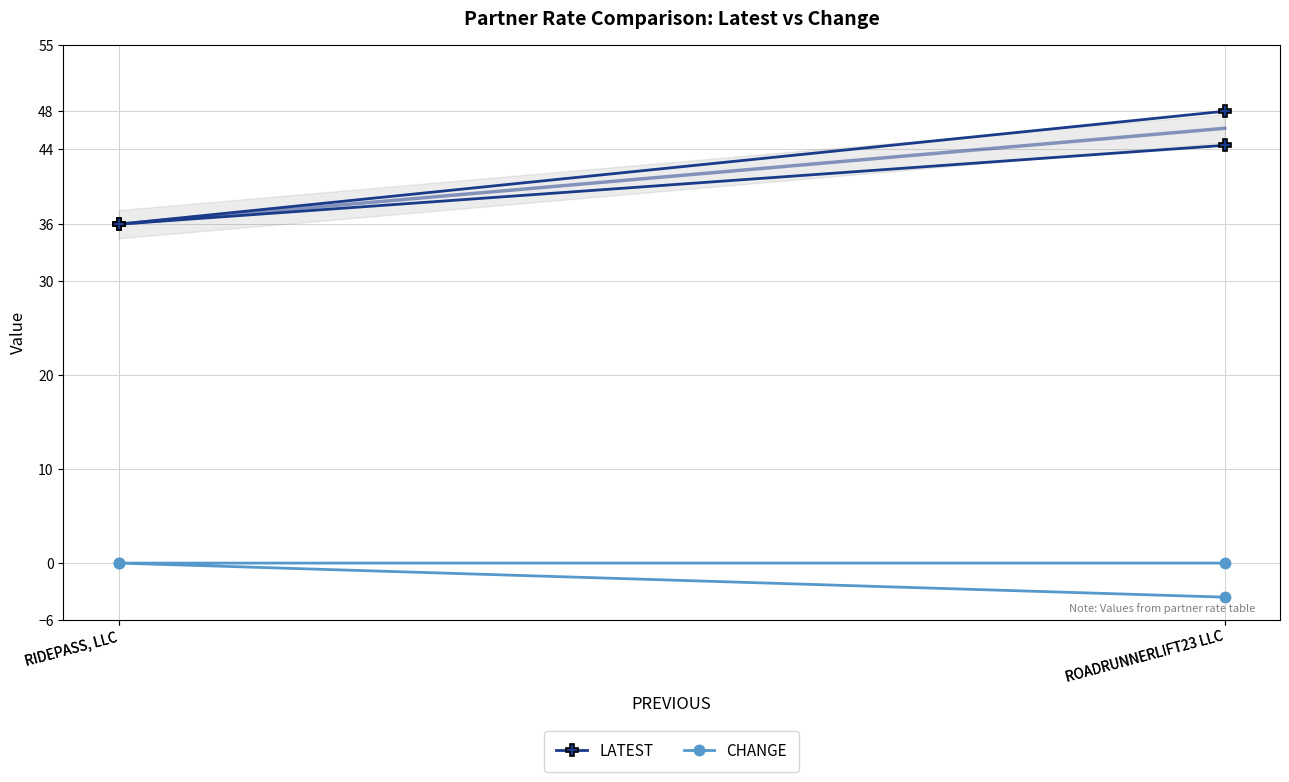

What is the label of the 1st point from the right?

ROADRUNNERLIFT23 LLC